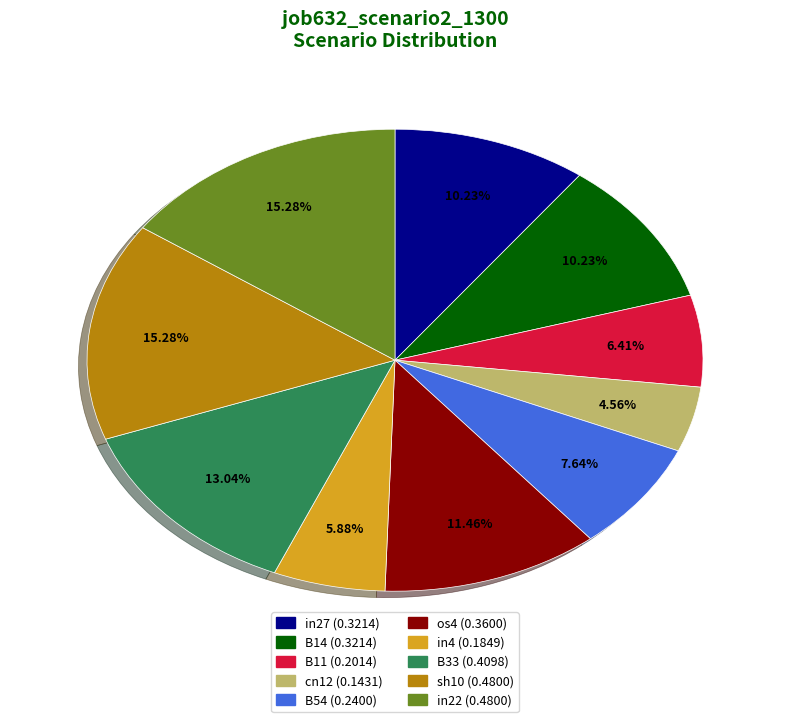

Is there a majority slice in this chart?

No